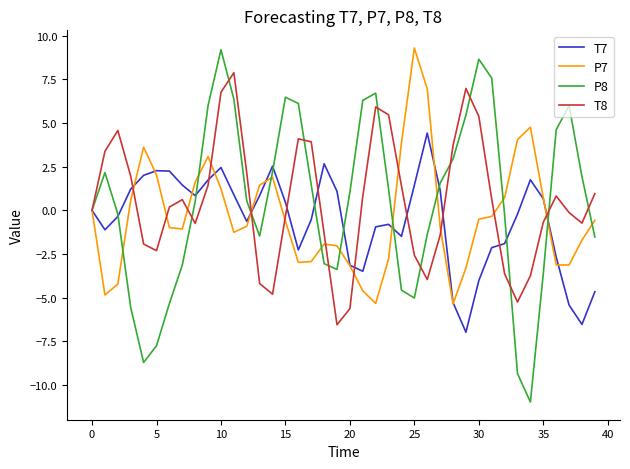

What are all the series names shown in the legend?

T7, P7, P8, T8